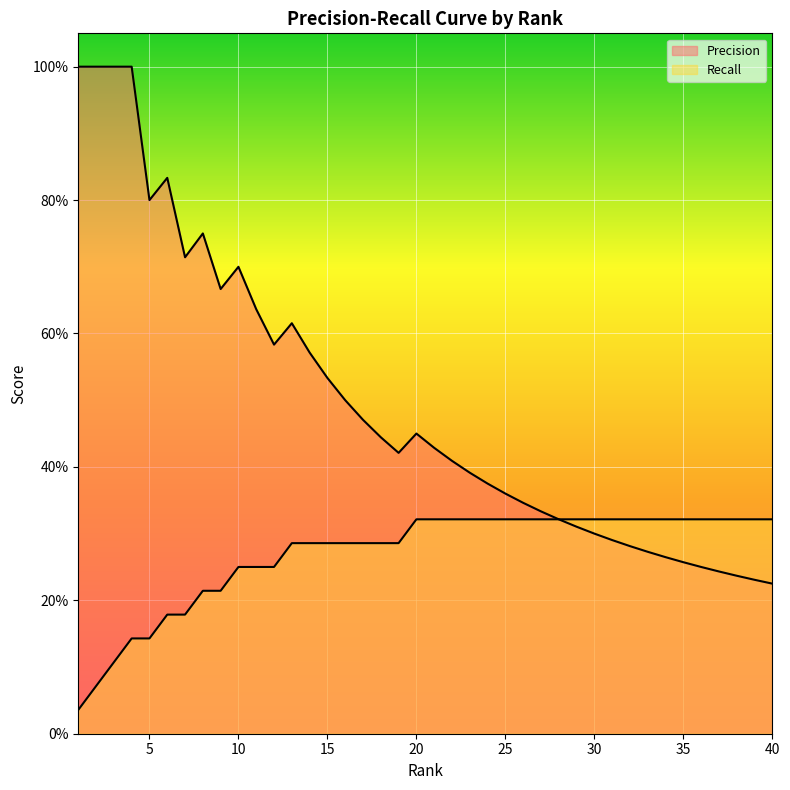

What is the average value of the Precision series?

0.5